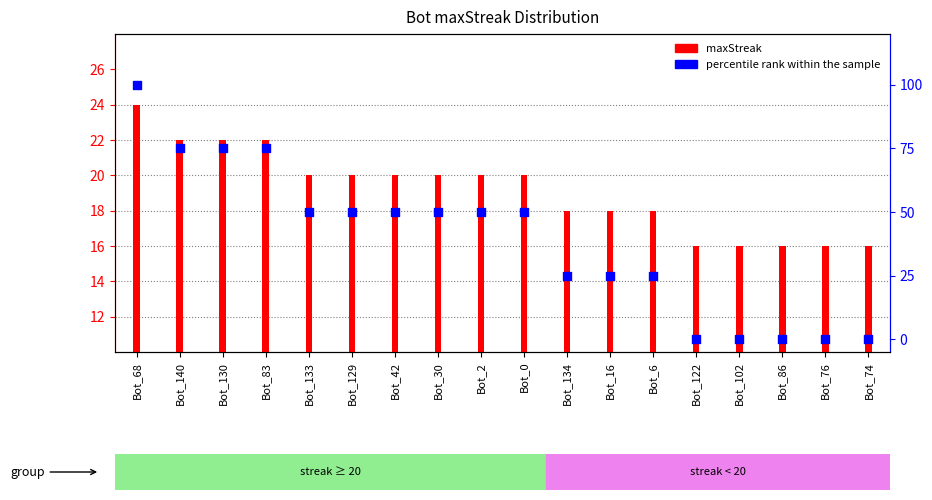

Which series has the largest total across all categories?

percentile rank within the sample